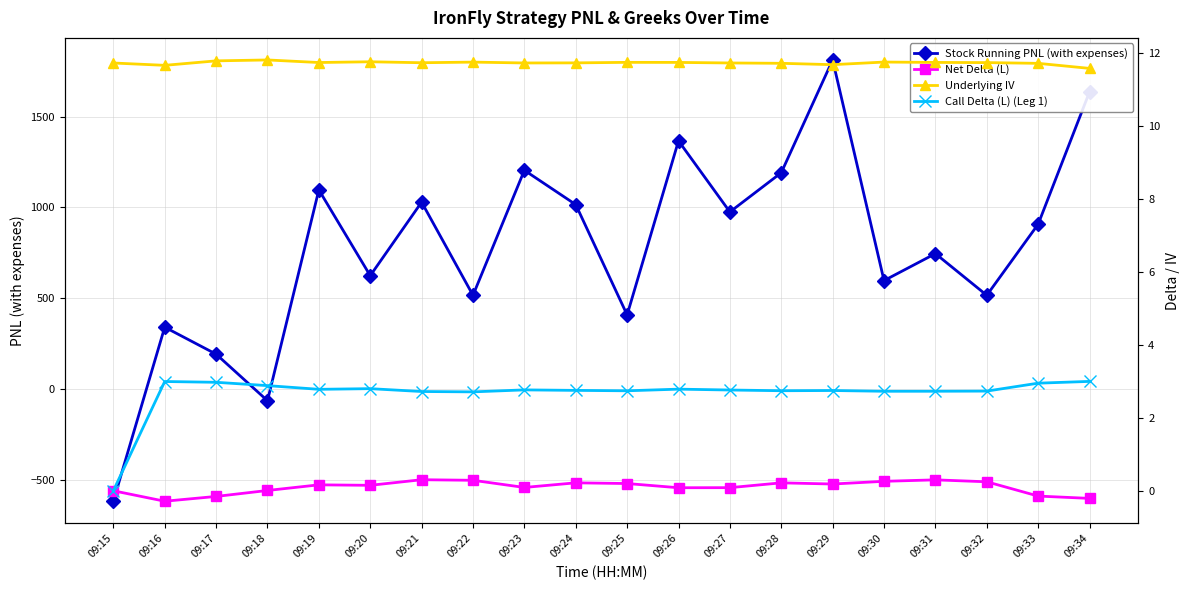

Does the chart display data point markers on the line(s)?

Yes